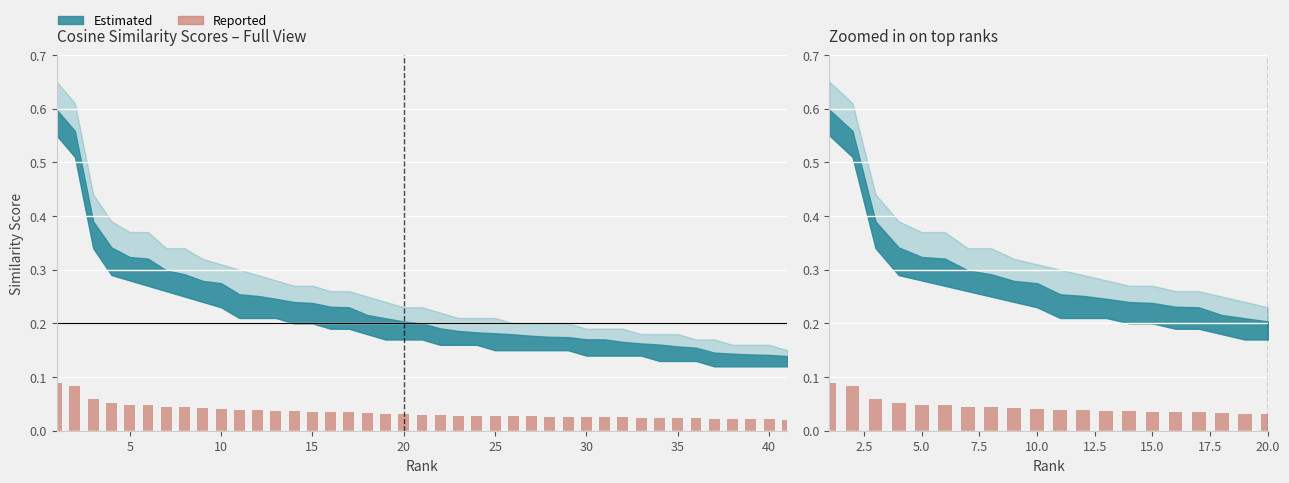

What is the sum of all values?

0.9